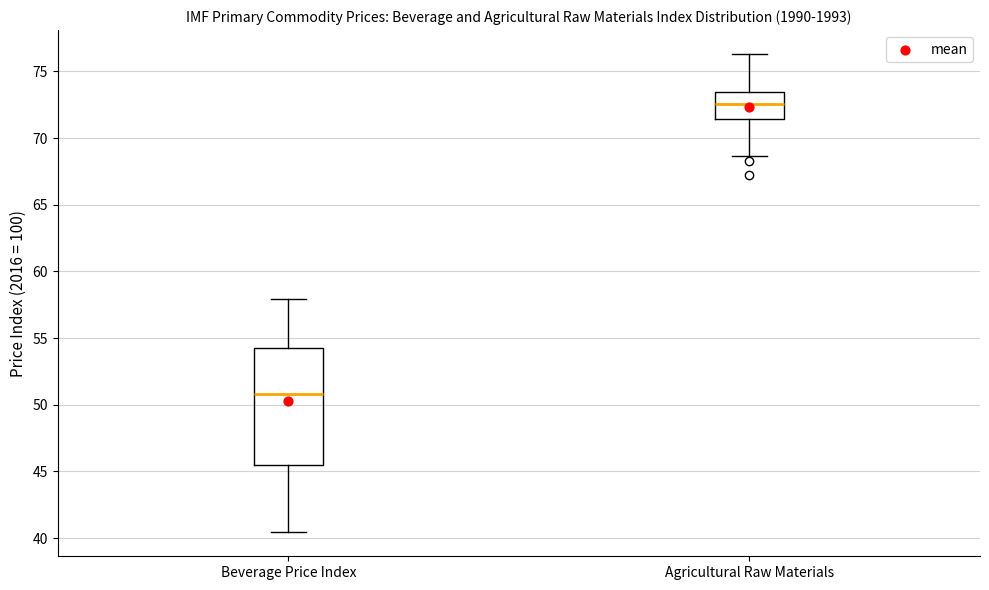

Comparing the boxes themselves (not the whiskers), which one is the tallest?

Beverage Price Index